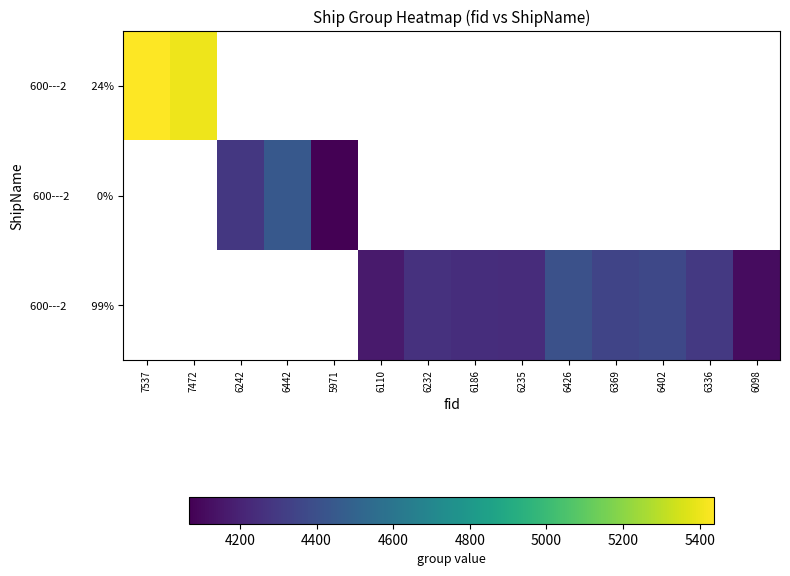

True or false: 600---2 99% has a value of 4297.0 at 6336.

True